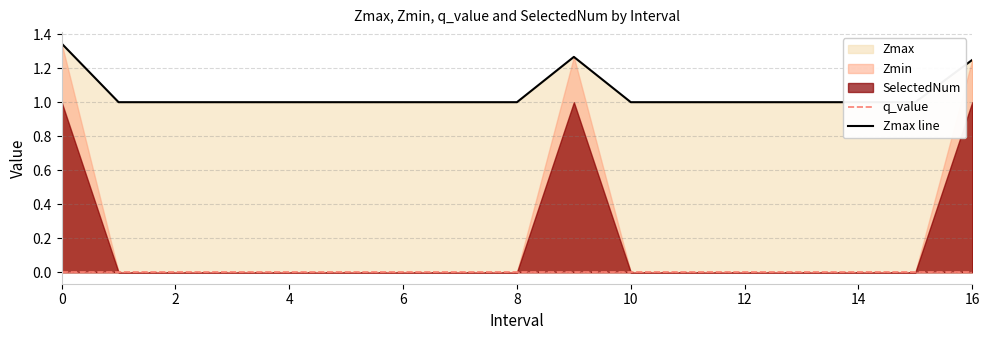

Where is Zmax line nearest to the value 1?

2